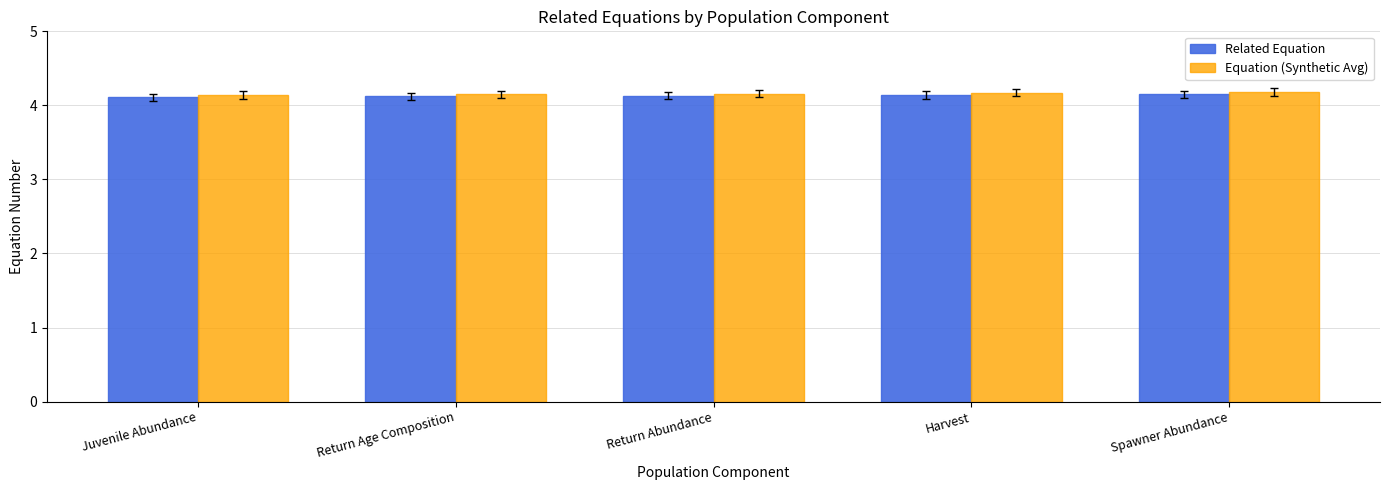

How many bars are there in each group?

2